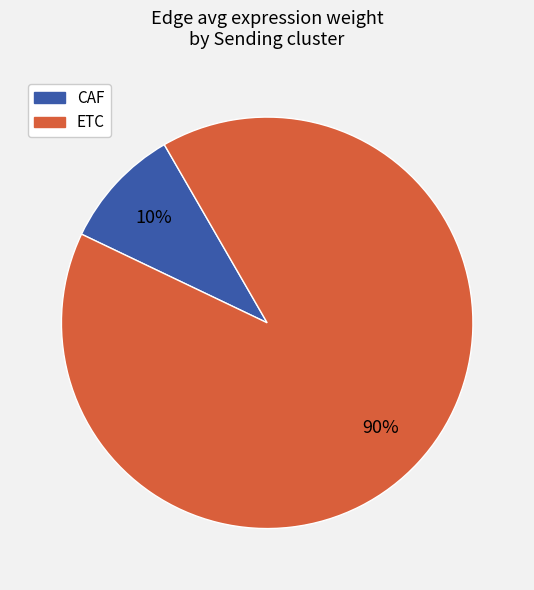

Combined, do ETC and CAF account for over 50%?

Yes